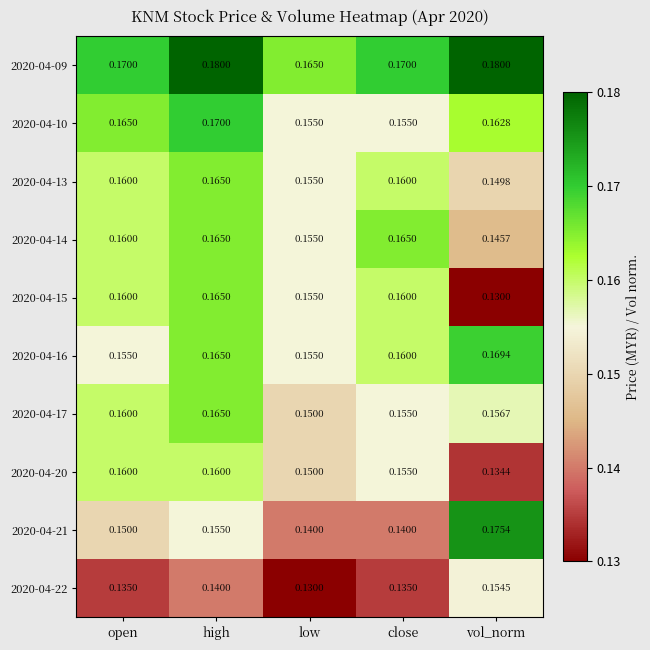

Which category has the lowest value in the 2020-04-14 series?

vol_norm